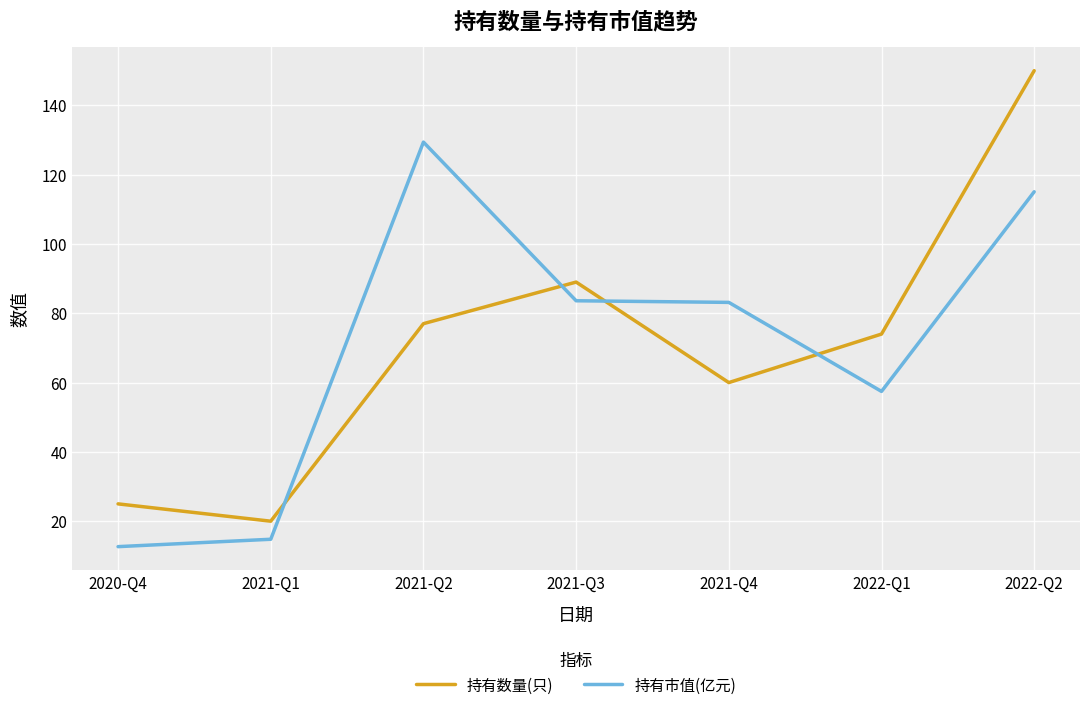

The value of 持有市值(亿元) at 2021-Q4 is 43.1. True or false?

False